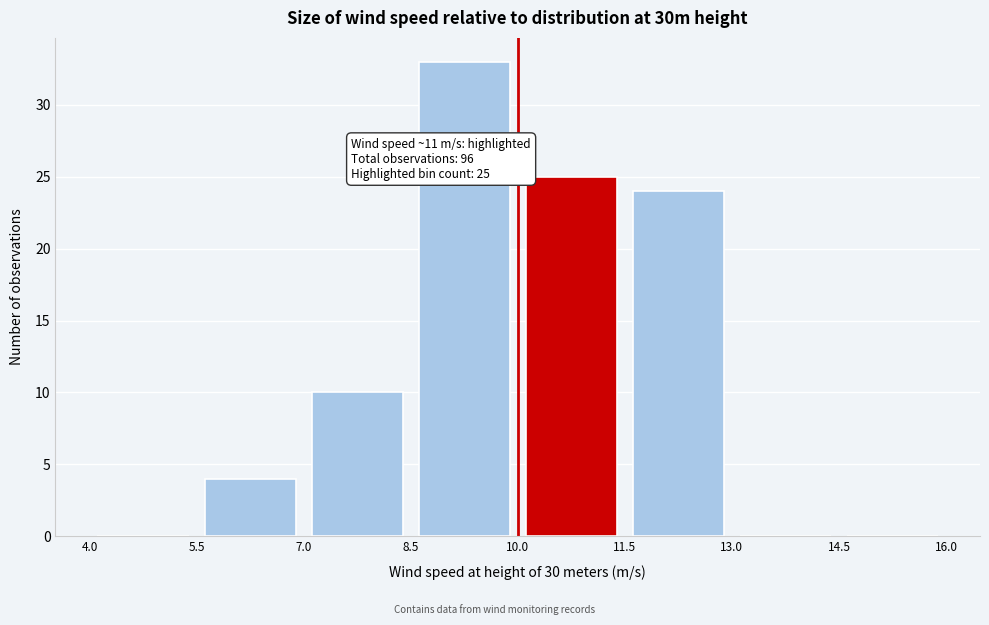

Over which range of the x-axis is the bar tallest?

8.5 to 10.0